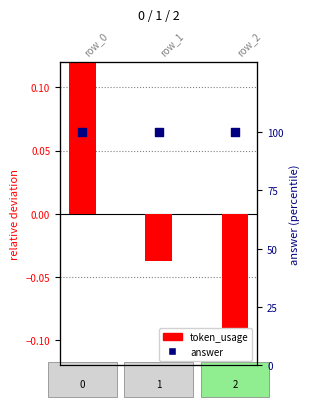

What is the total value across all series at row_1?

100.0